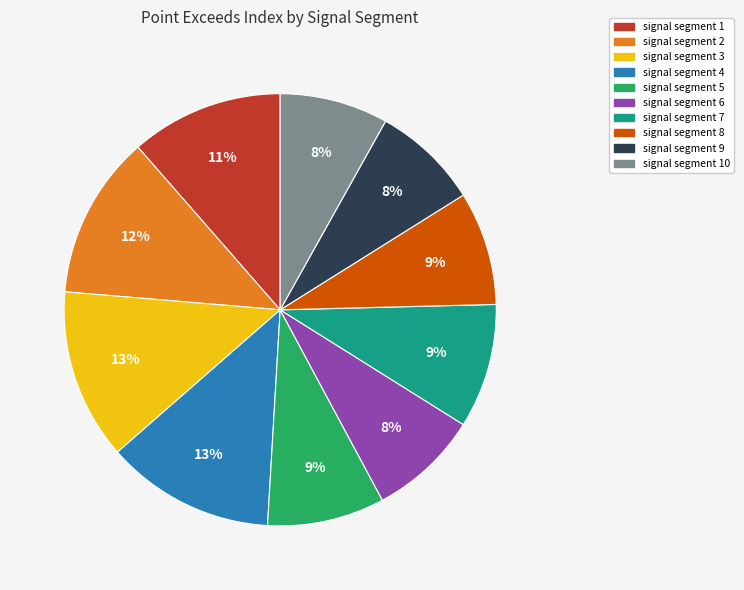

Count the number of slices in the pie.

10